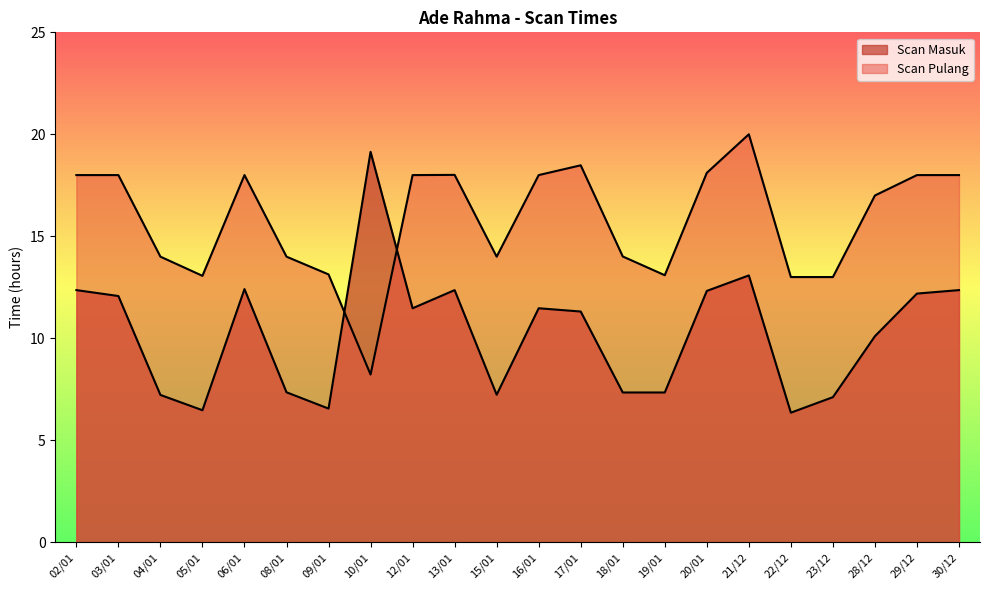

Where do Scan Pulang and Scan Masuk first cross each other?

09/01 and 10/01